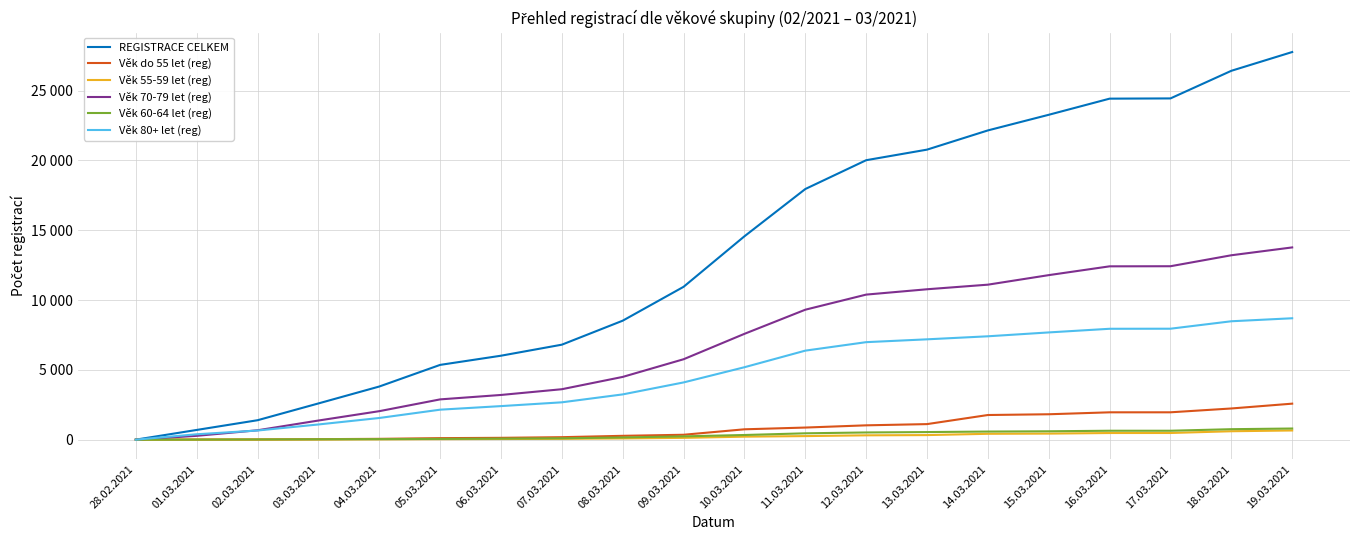

What is the sum of the Věk 70-79 let (reg) values at 12.03.2021 and 07.03.2021?

14004